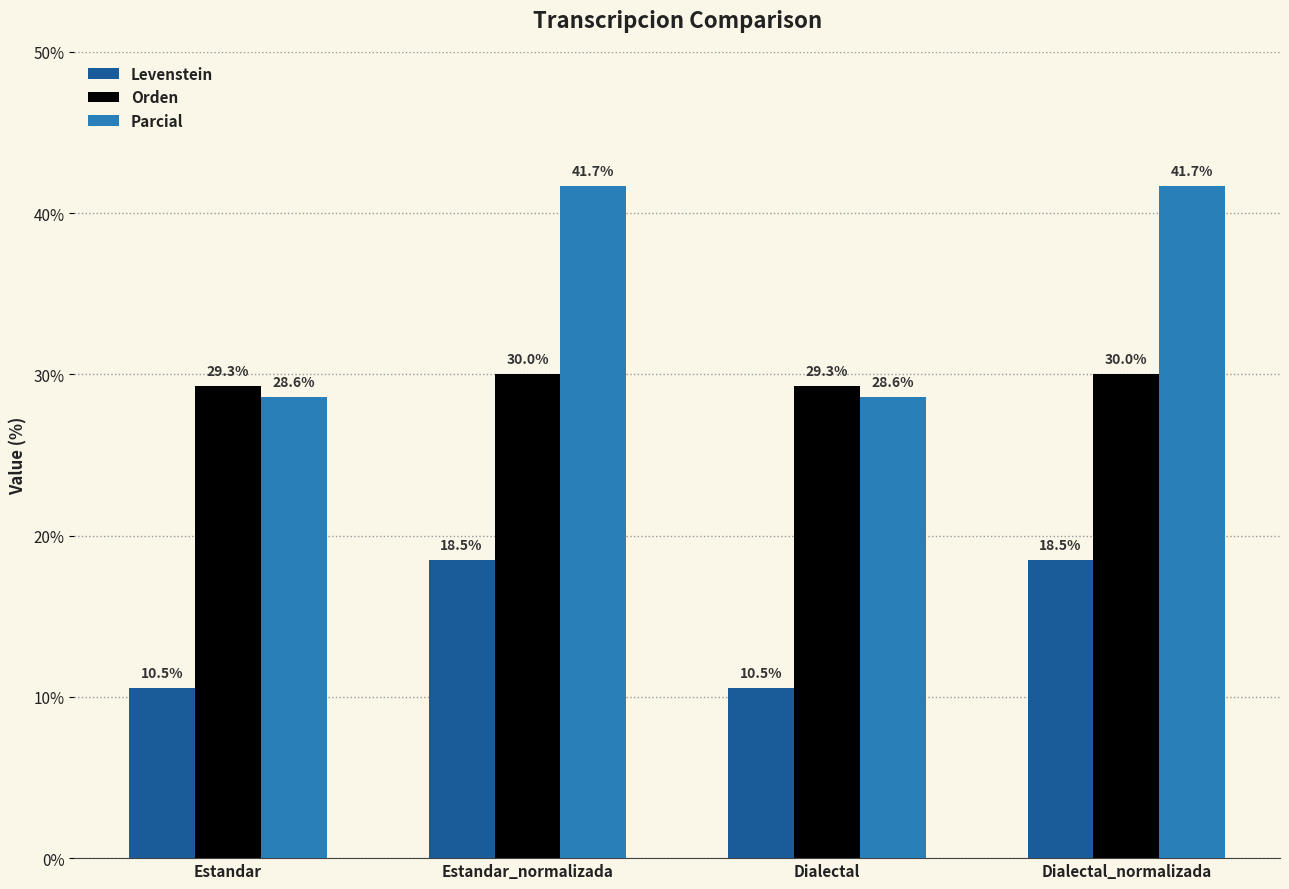

At how many categories does at least one series exceed 14?

4